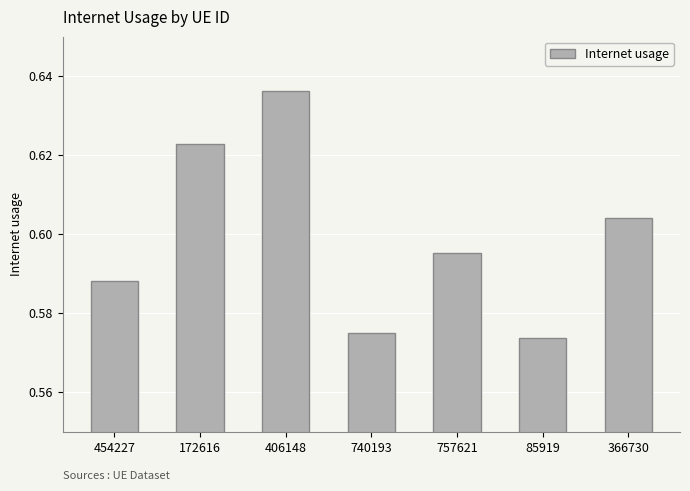

Count the values in the range 0 to 1.

7